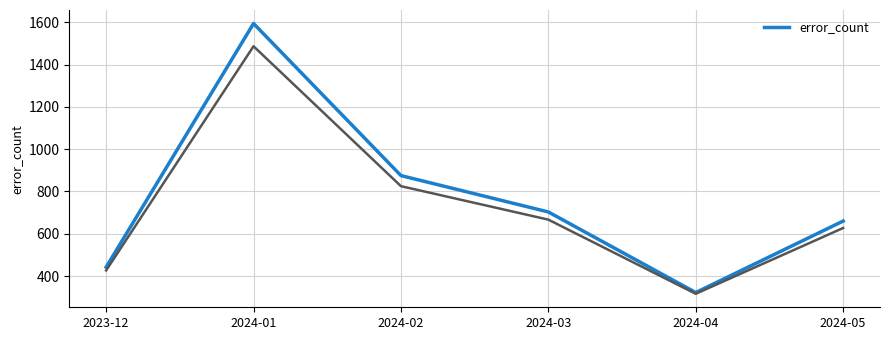

What is the smallest value displayed?

322